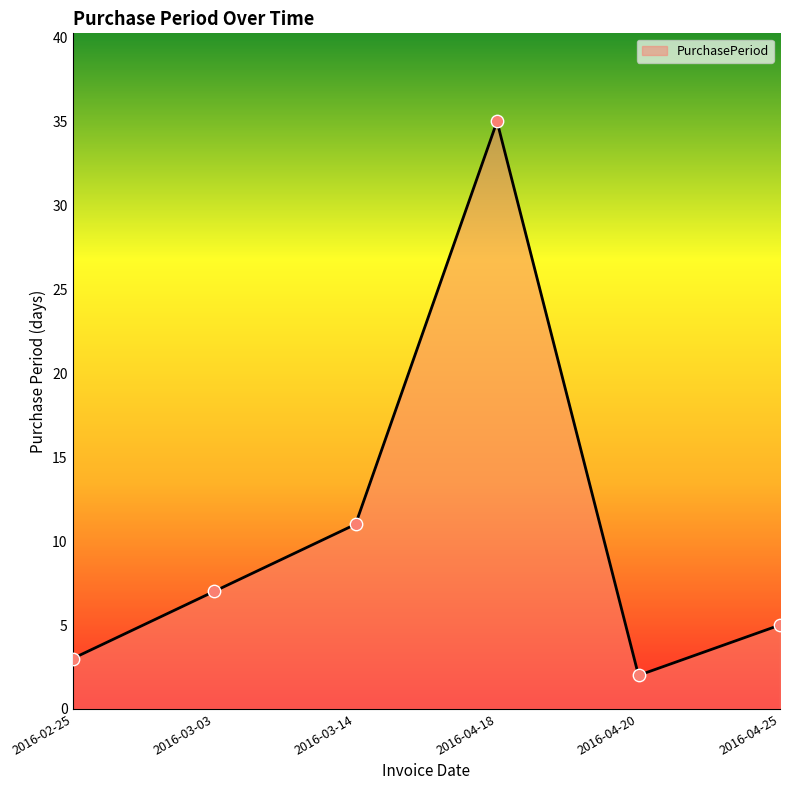

Between 2016-04-25 and 2016-03-03, which is larger?

2016-03-03